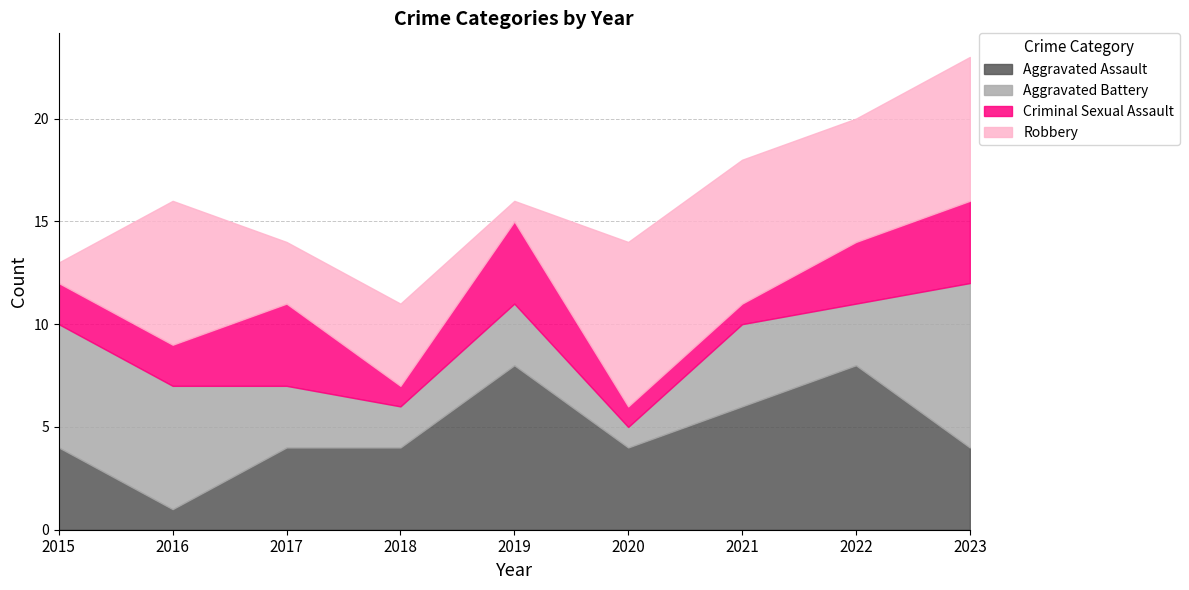

Is the value of Aggravated Assault at 2019 greater than the value of Aggravated Battery at 2019?

Yes